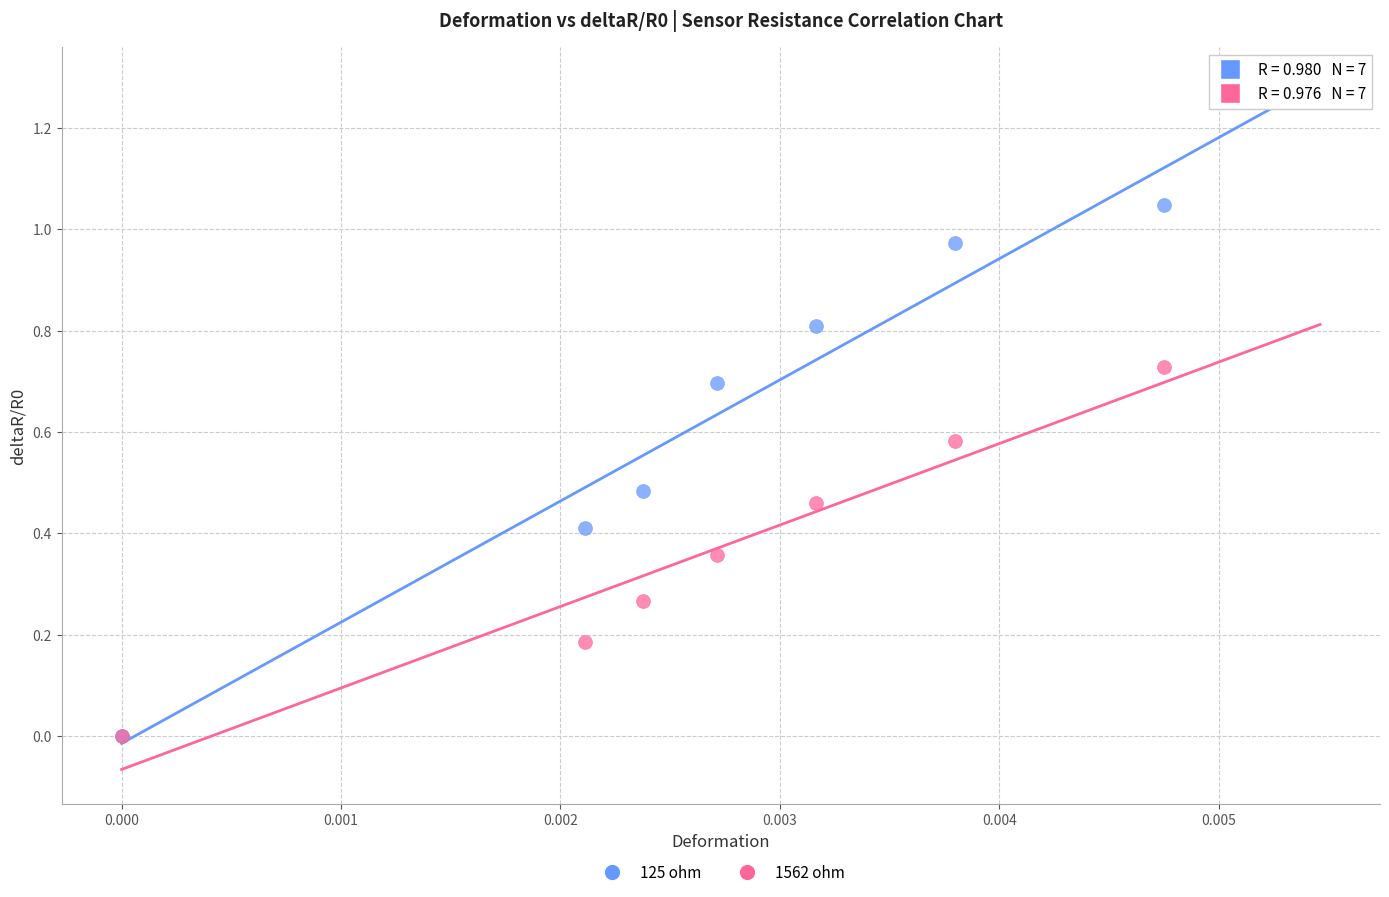

Which series has the largest Y range (max minus min)?

125 ohm